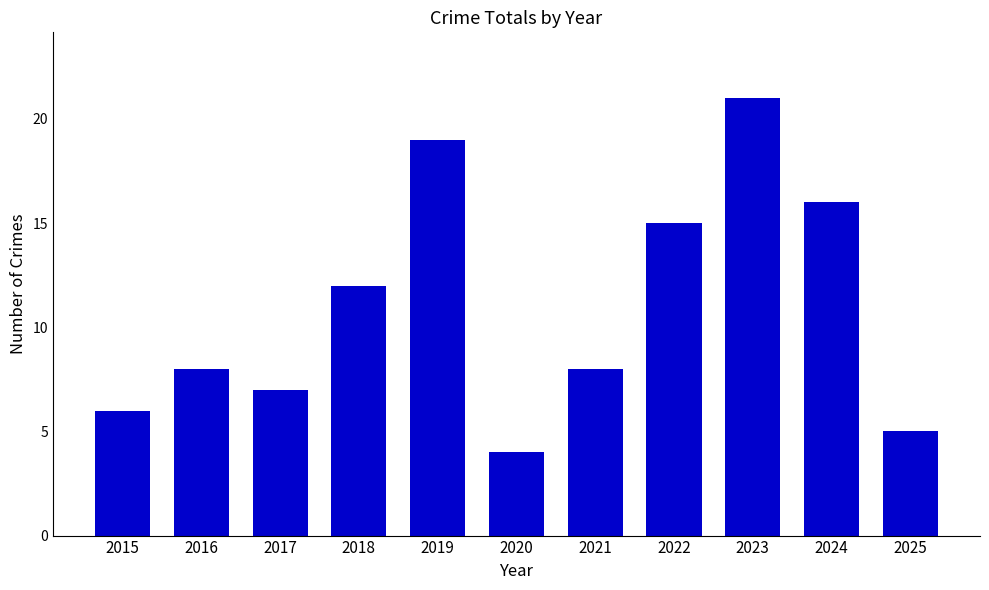

Is it true that the value at 2015 is 6?

True